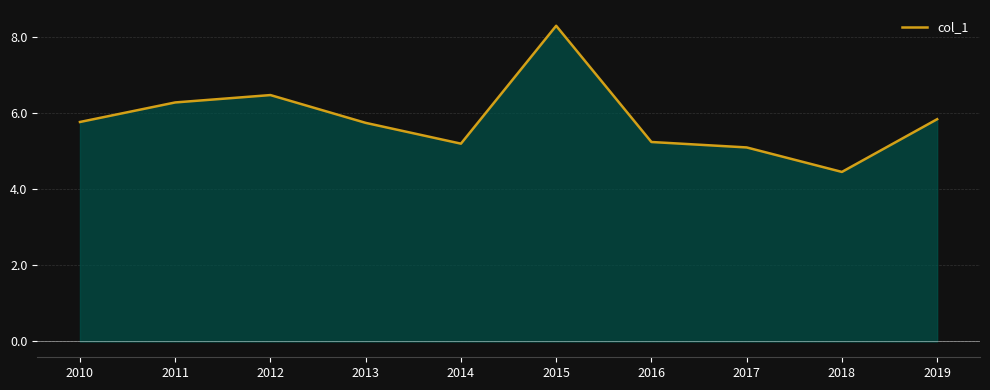

What is the value of the 9th point from the left?

4.5